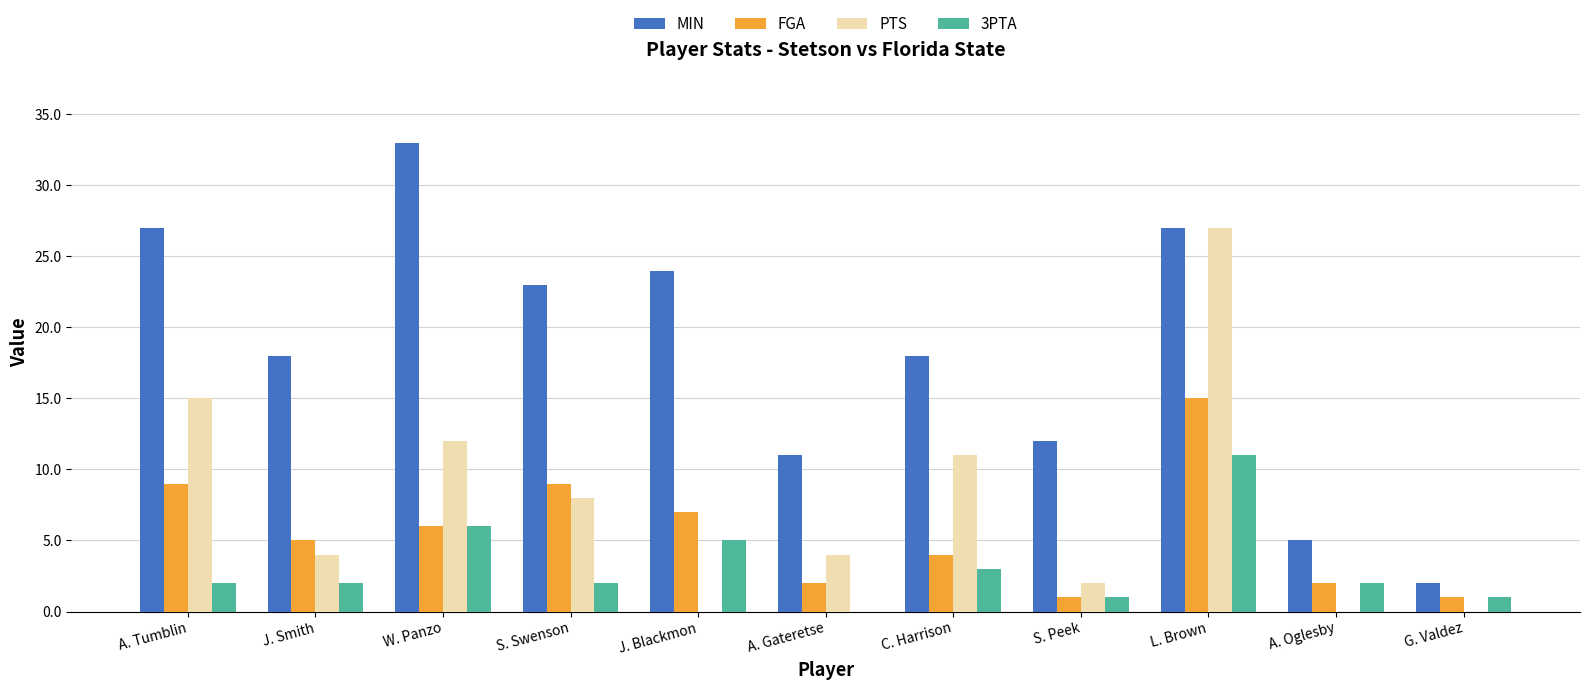

At which category is the sum across all series the highest?

L. Brown